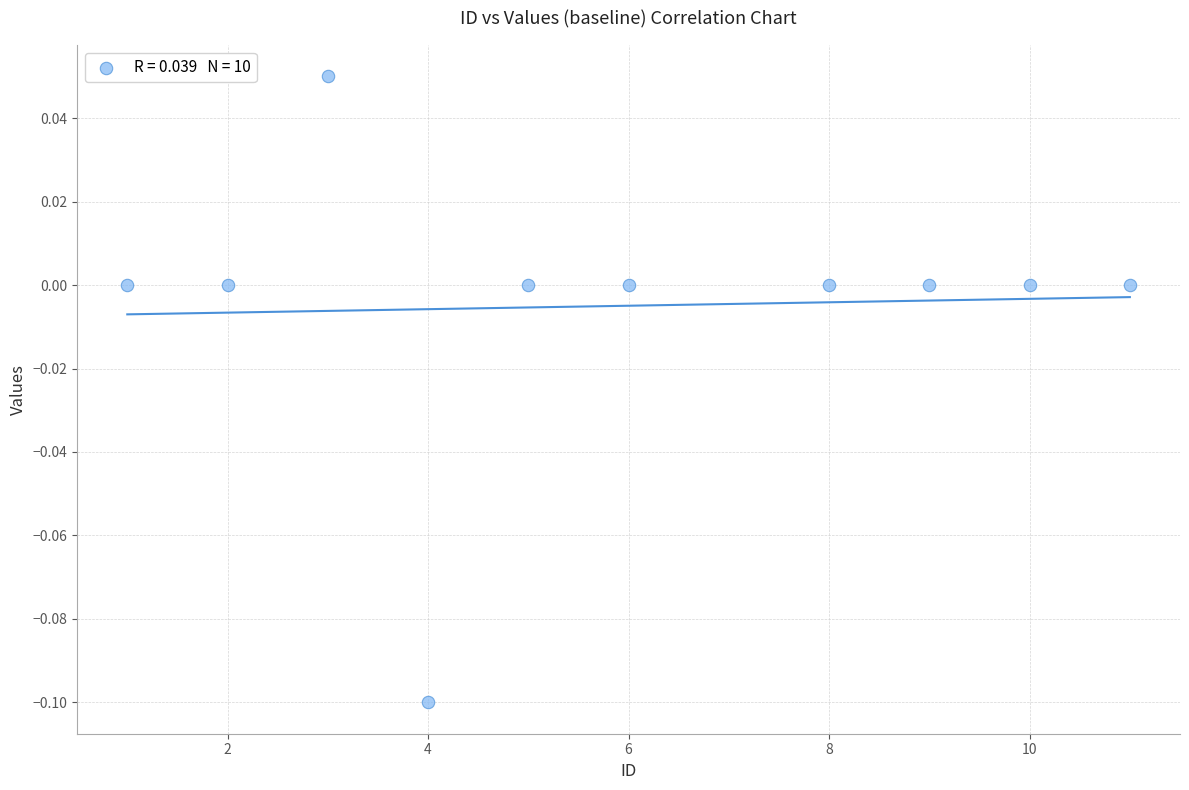

What is the range of X values (max minus min)?

10.0